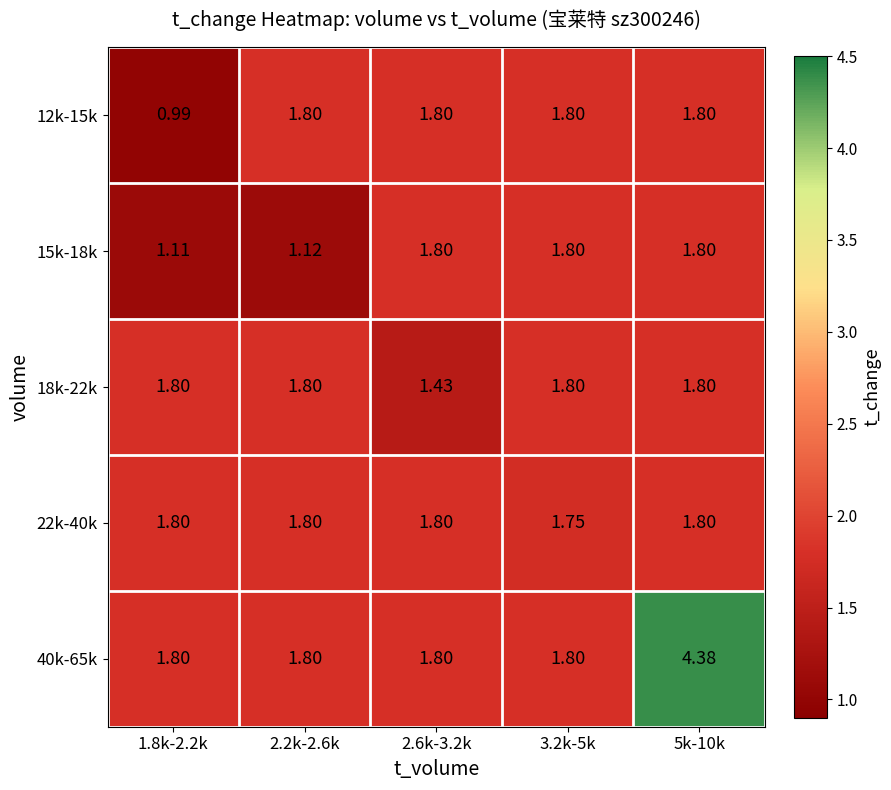

At how many categories does at least one series exceed 2?

1